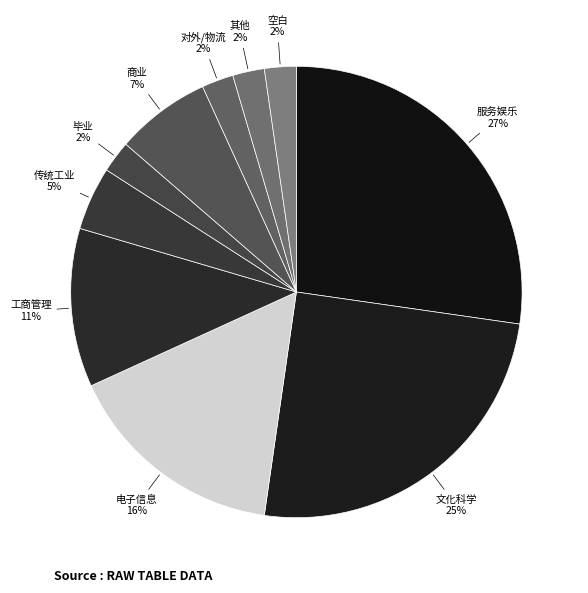

To the nearest percent, what is the difference between the largest and smallest slice percentages?

25%